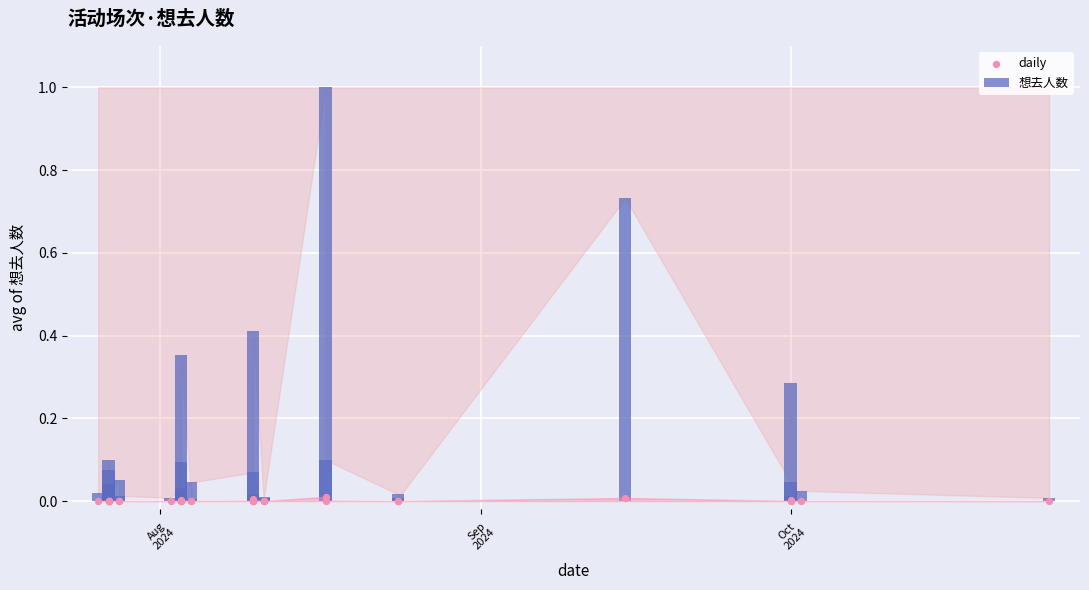

Which series reaches the minimum Y coordinate?

daily